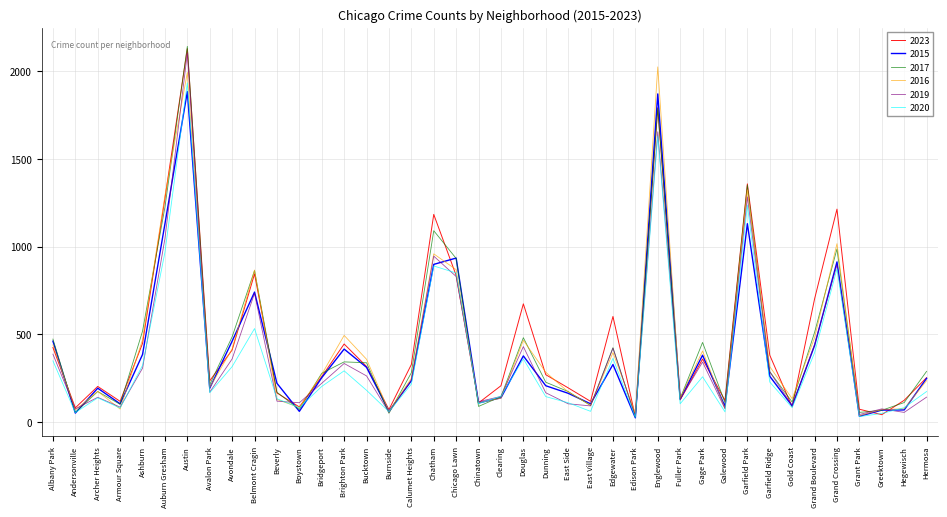

What are all the series names shown in the legend?

2023, 2015, 2017, 2016, 2019, 2020